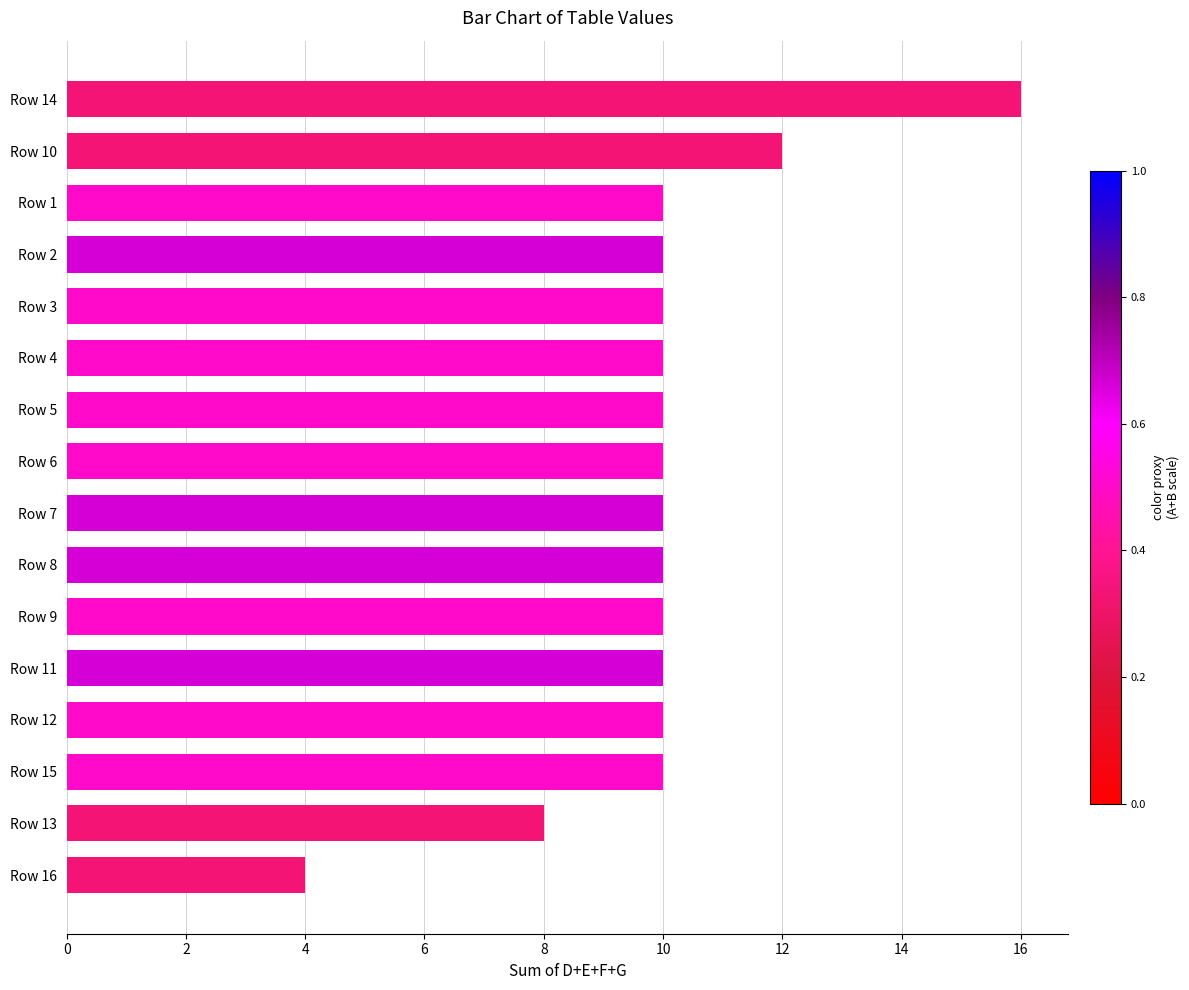

How many bars are there in total?

16